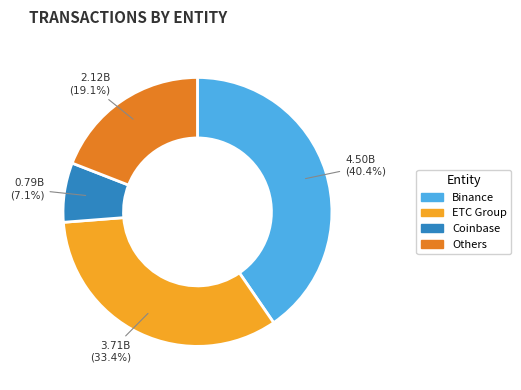

Is there any slice that represents more than half of the pie?

No